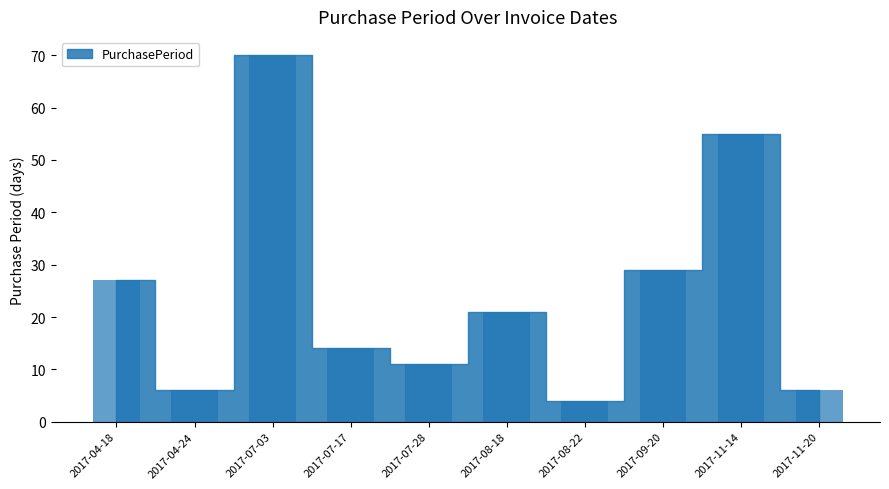

What position from the right is 2017-08-22?

4